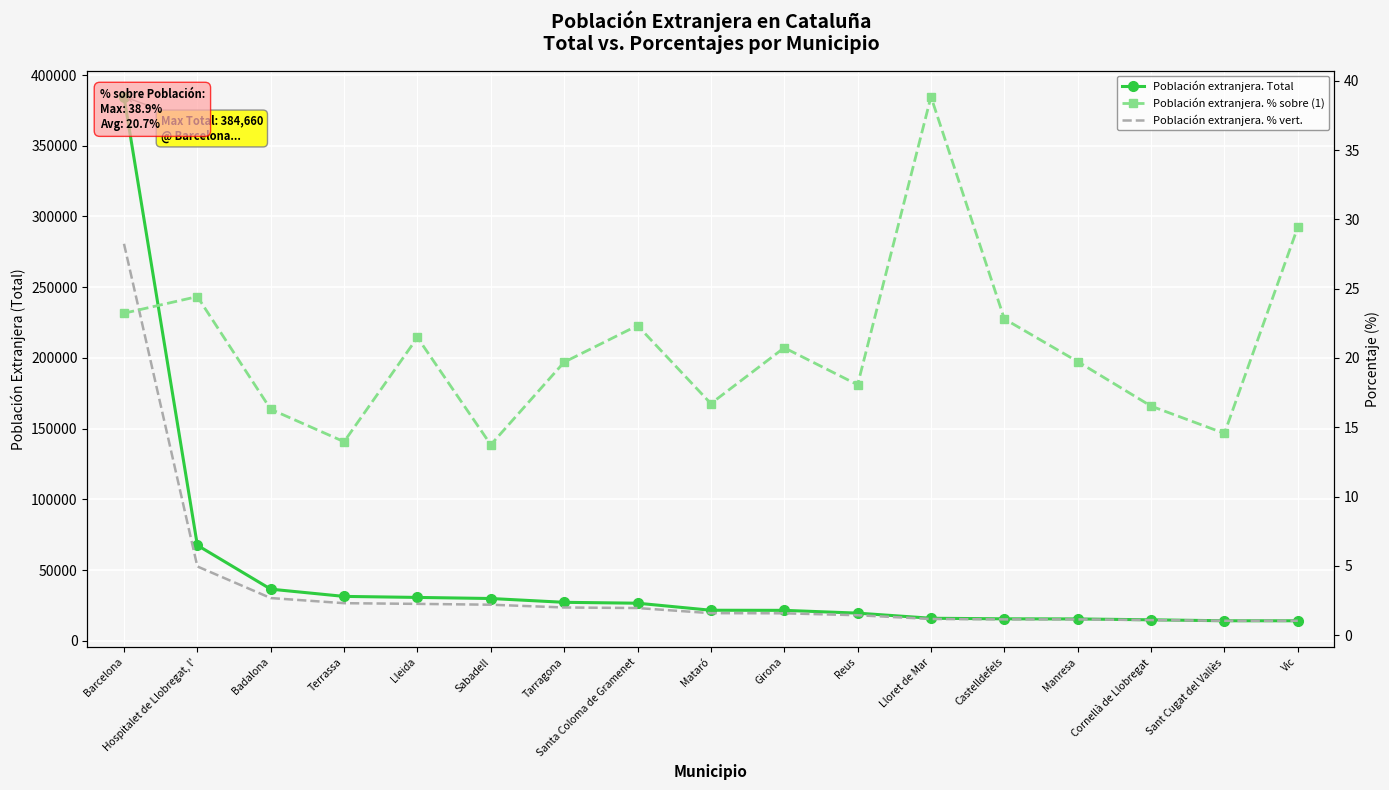

What is the average value of the Población extranjera. % vert. series?

3.4